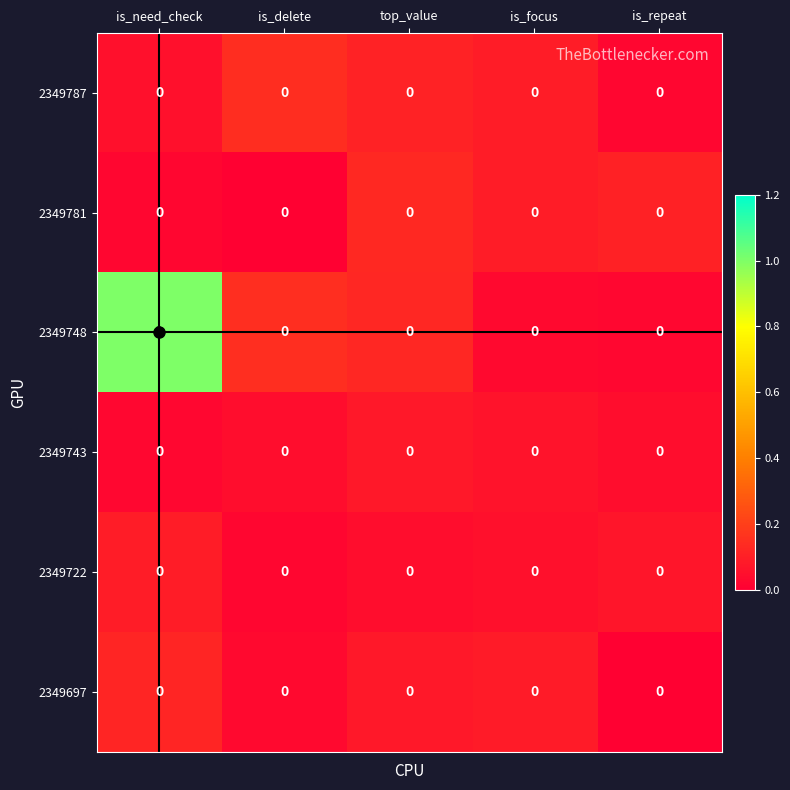

At which category is the sum across all series the highest?

is_need_check